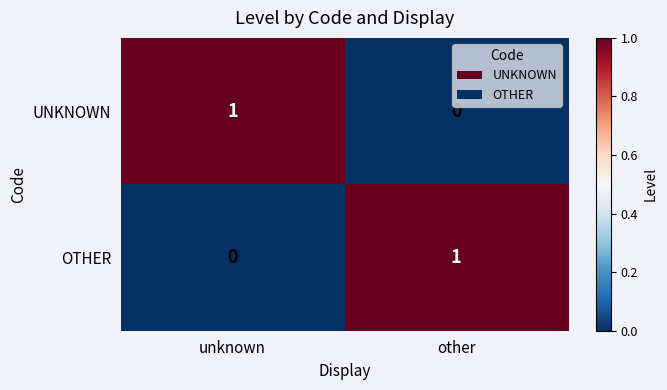

Is it true that OTHER equals 0 at other?

False